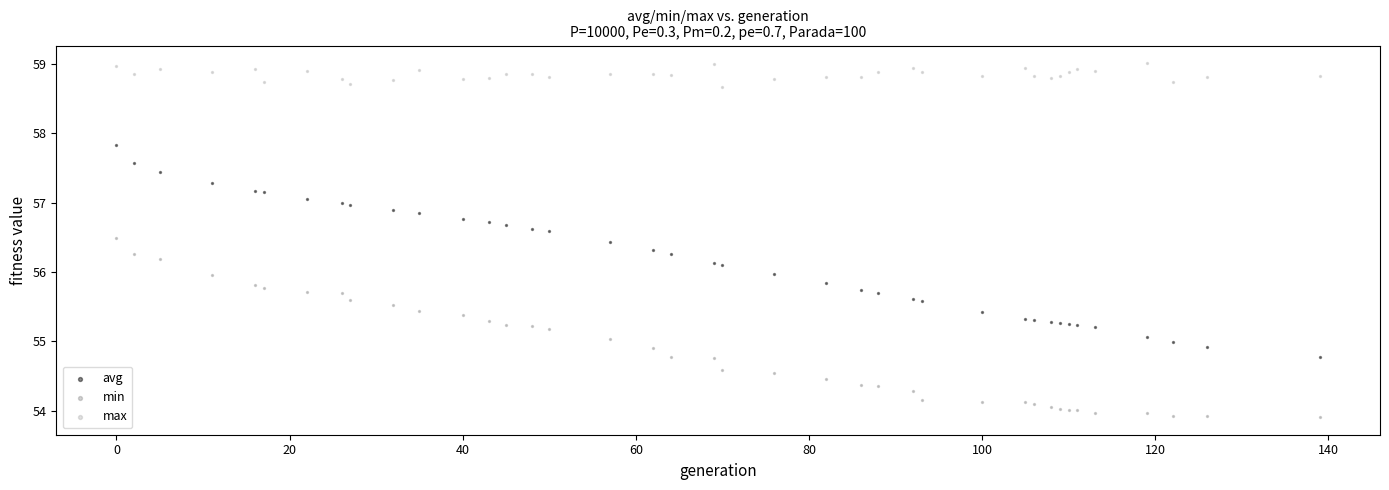

Which series reaches the minimum Y coordinate?

min